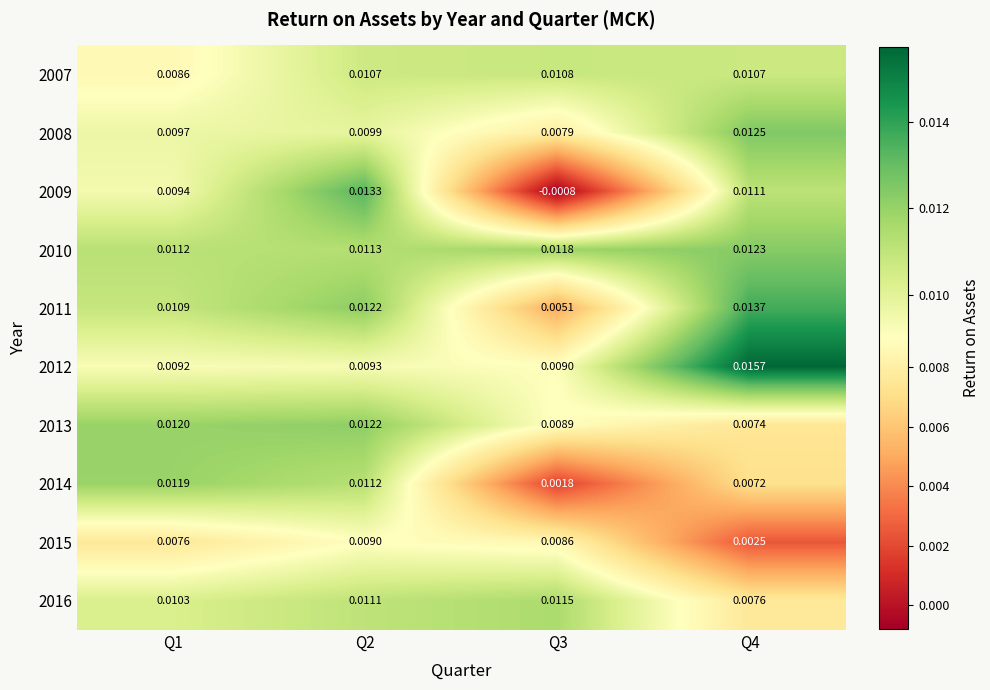

List the series in order of their peak value, highest first.

2012, 2011, 2009, 2008, 2010, 2013, 2014, 2016, 2007, 2015